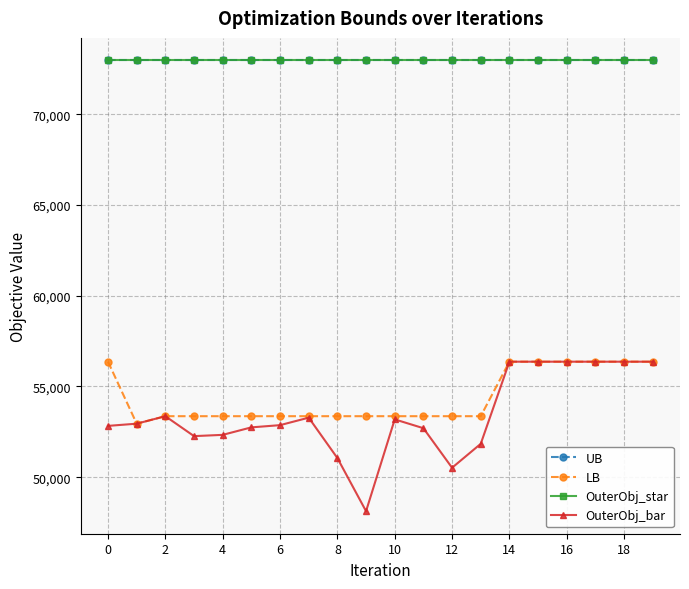

True or false: OuterObj_bar and LB intersect in this chart.

False